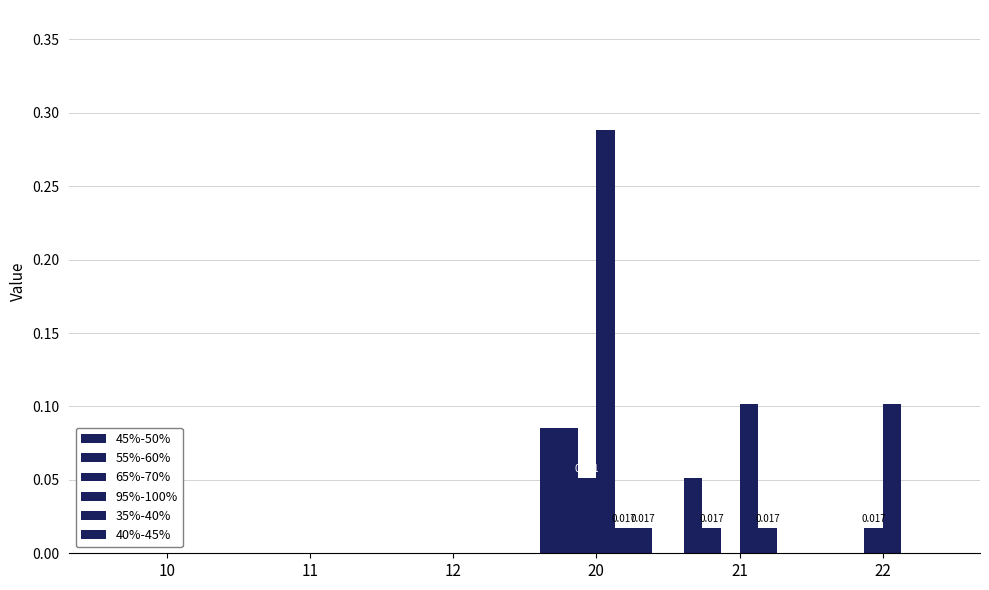

How many 45%-50% values are between 0 and 1?

6